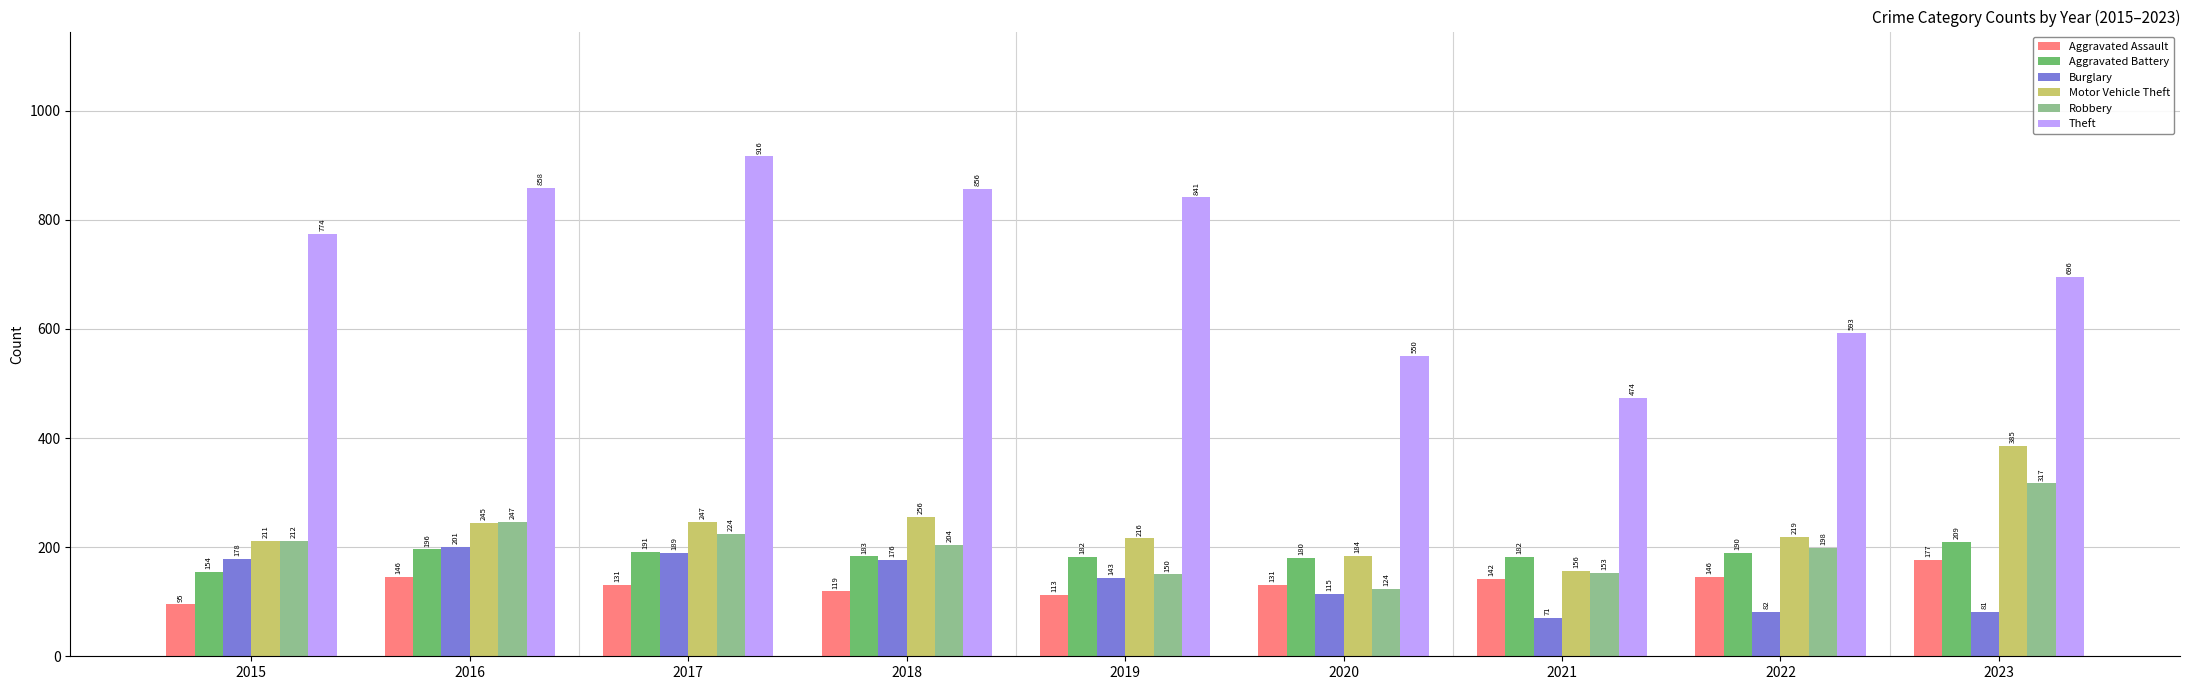

Reading left to right, extract all data points from this chart.

Aggravated Assault: 95	146	131	119	113	131	142	146	177
Aggravated Battery: 154	196	191	183	182	180	182	190	209
Burglary: 178	201	189	176	143	115	71	82	81
Motor Vehicle Theft: 211	245	247	256	216	184	156	219	385
Robbery: 212	247	224	204	150	124	153	198	317
Theft: 774	858	916	856	841	550	474	593	696